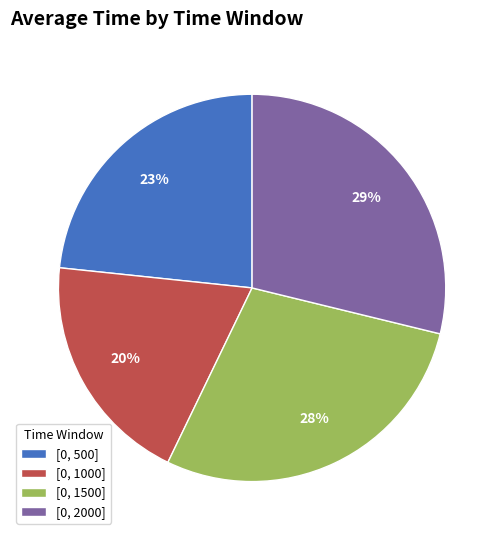

To the nearest percent, what is the average slice percentage?

25%